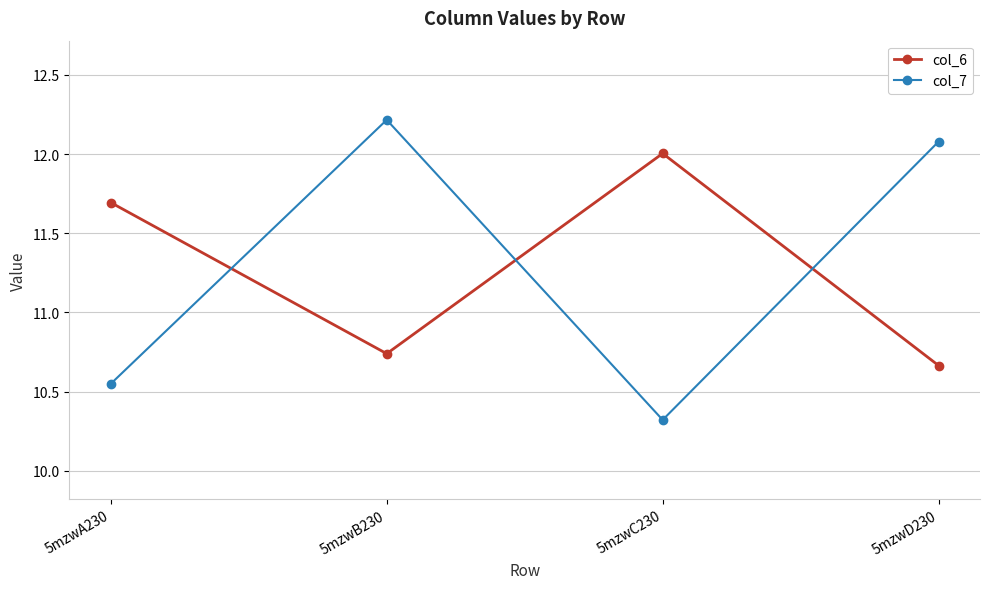

Does the chart display data point markers on the line(s)?

Yes